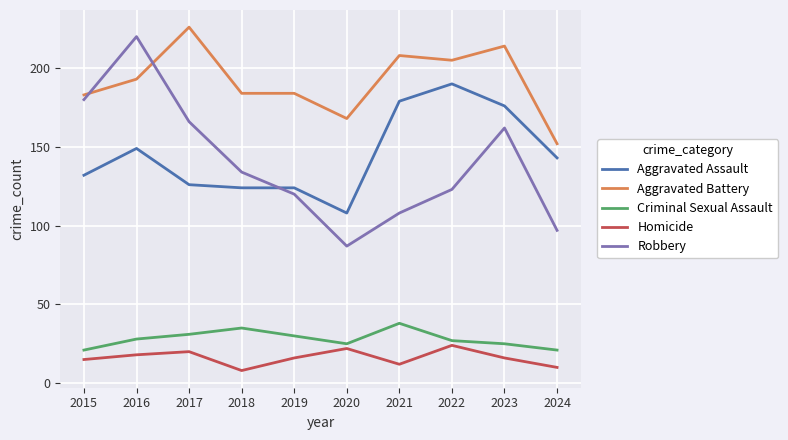

The value of Aggravated Battery at 2018 is 184. True or false?

True